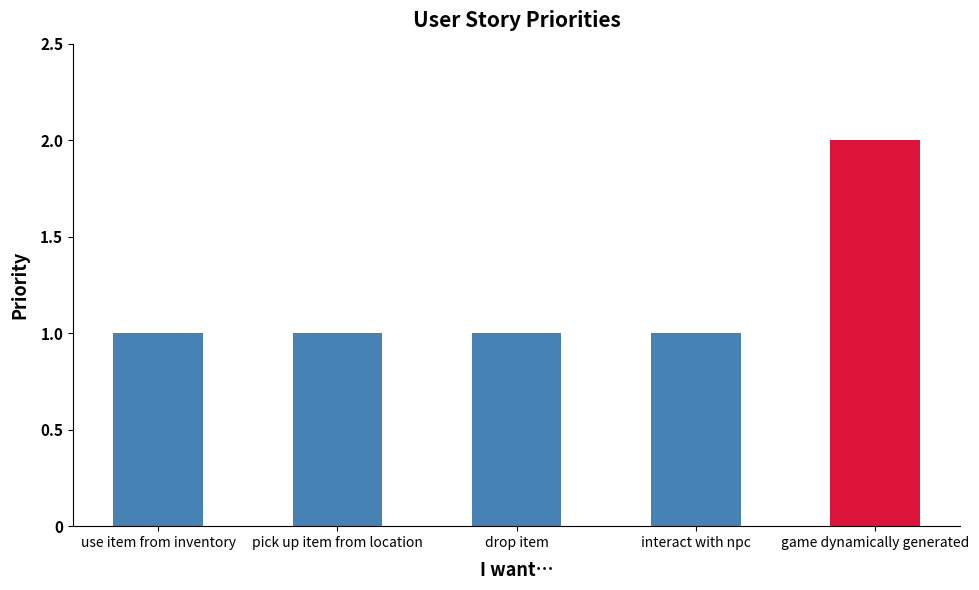

What is the smallest value displayed?

1